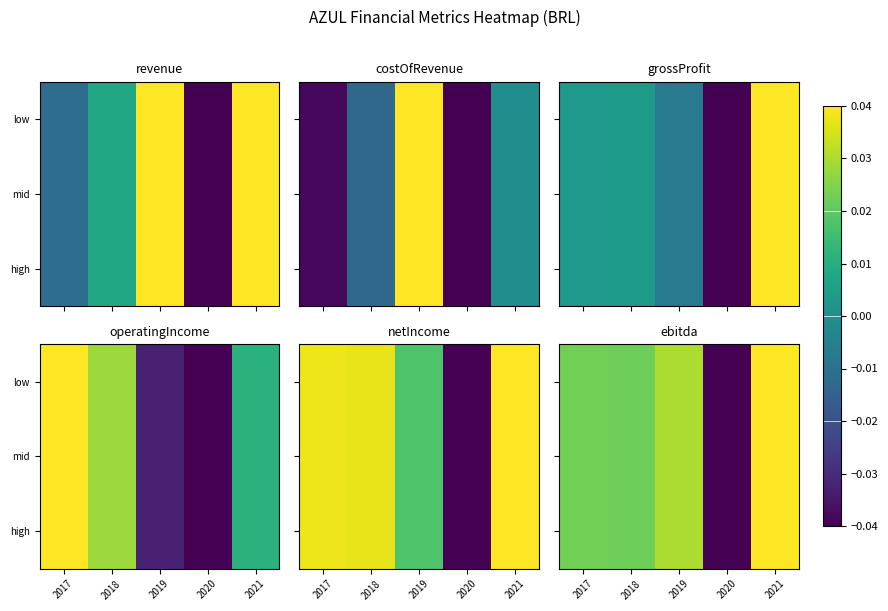

The value of mid at 2020 is -0.0. True or false?

False